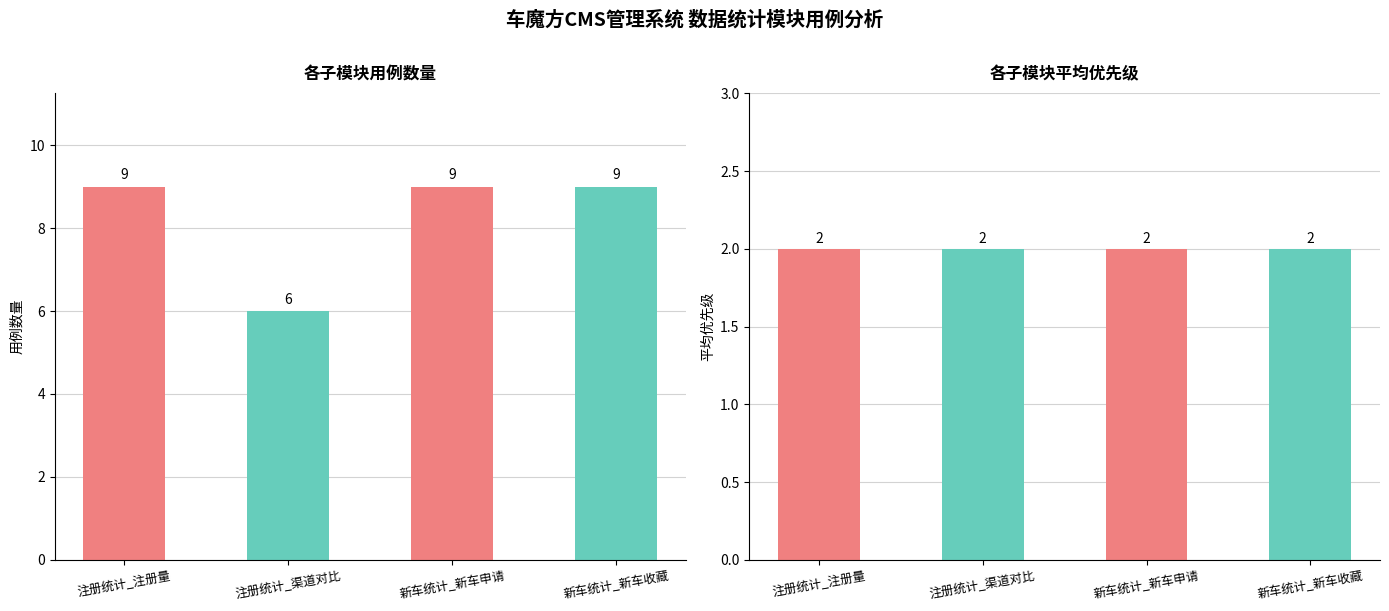

At which category does the chart reach its peak across all series?

注册统计_注册量